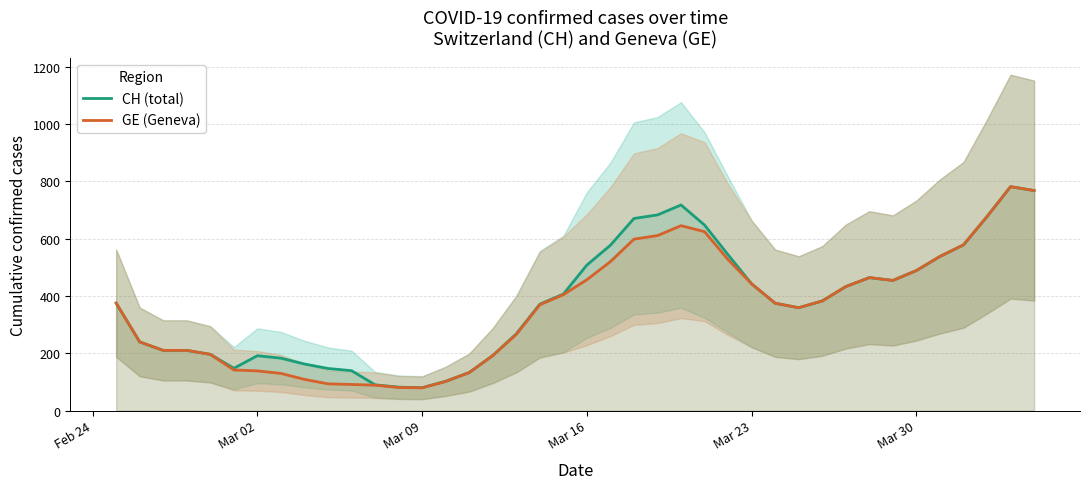

What is the minimum value shown in the chart?

79.2